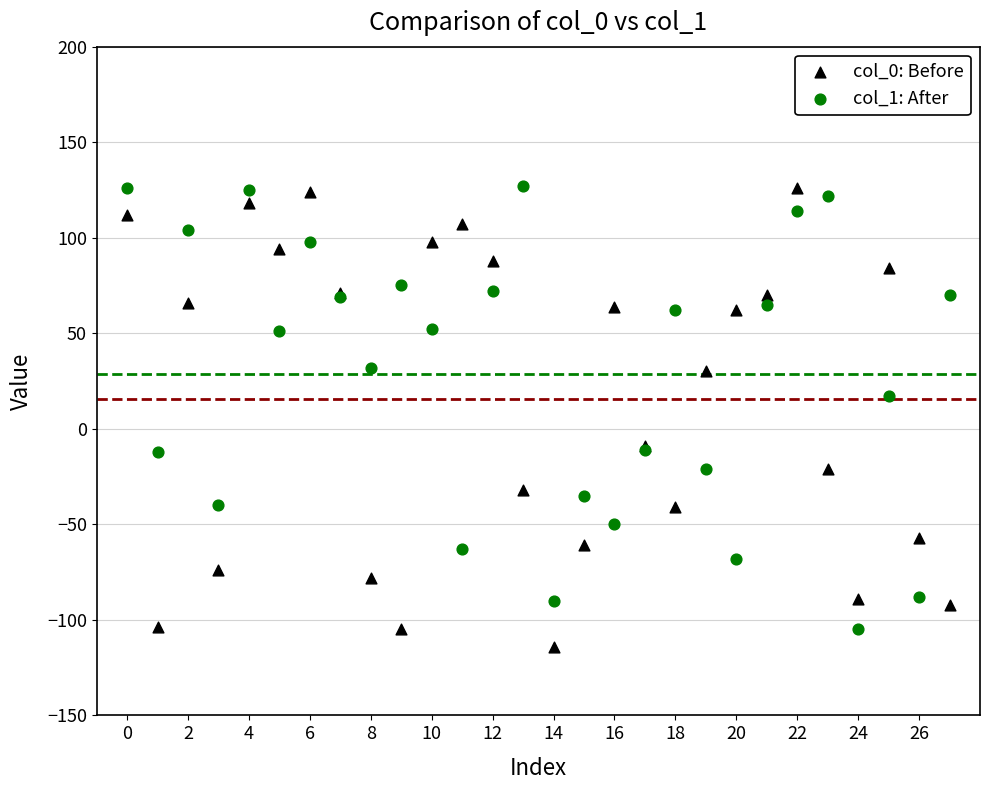

What are all the series names shown in the legend?

col_0: Before, col_1: After